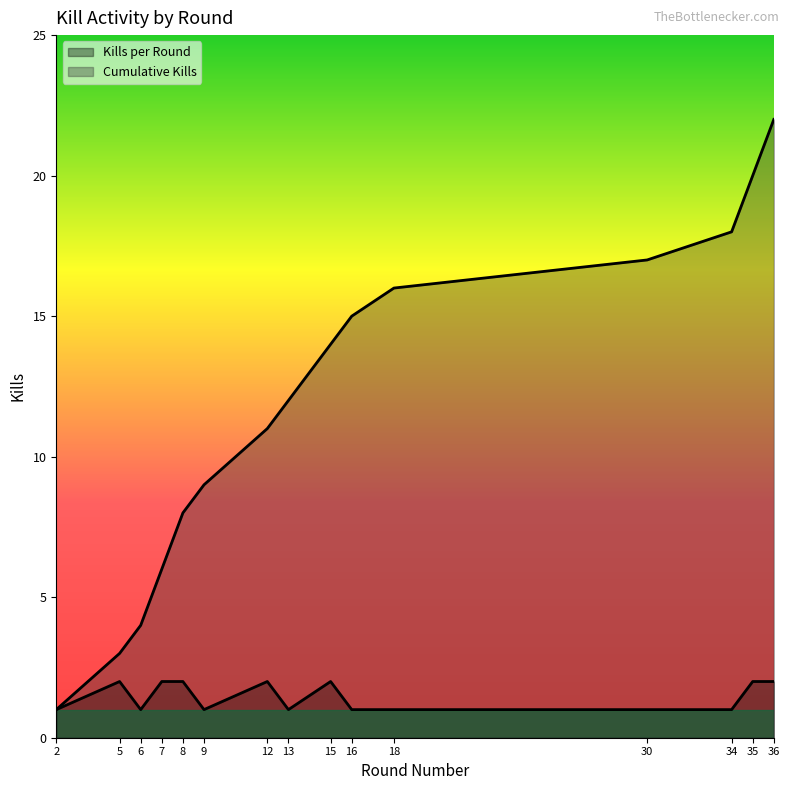

What is the difference between the maximum and minimum values in the Kills per Round series?

1